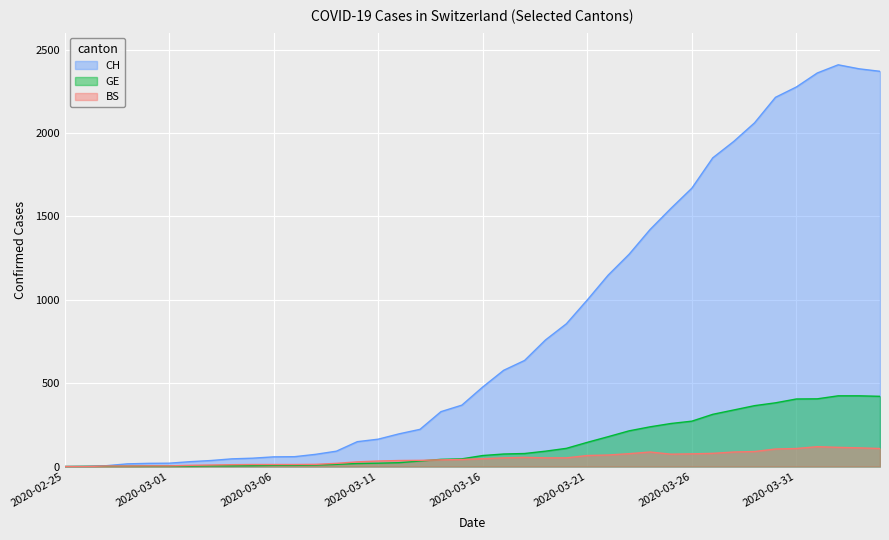

Reading left to right, list all the values displayed in this chart.

CH: 0	1	5	16	19	20	29	36	46	50	58	59	73	92	149	164	196	223	329	368	477	577	636	759	856	999	1148	1273	1421	1548	1669	1851	1949	2061	2214	2276	2360	2409	2385	2370
GE: 0	1	1	2	3	3	3	4	4	5	7	7	9	13	18	20	23	33	43	46	66	75	78	92	109	145	179	214	238	258	272	313	339	365	382	405	406	424	424	421
BS: 0	0	3	3	4	4	7	9	11	12	12	12	13	19	28	33	36	37	40	42	47	52	55	52	52	66	69	77	87	74	76	79	87	90	105	108	119	115	112	108